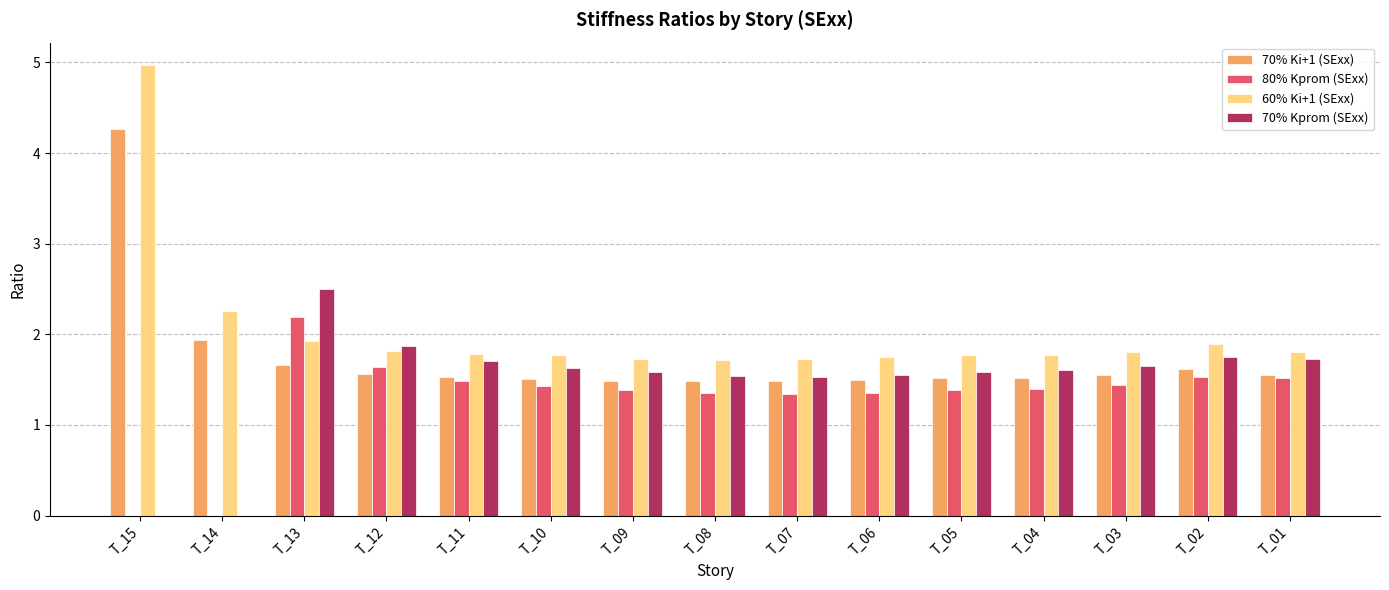

How many distinct data groups are displayed?

4